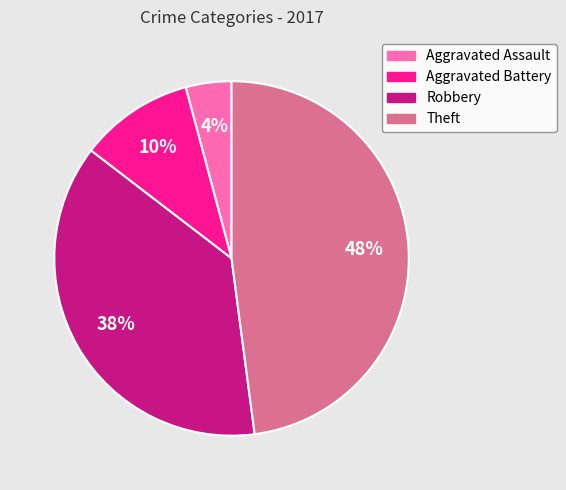

Count the number of slices in the pie.

4